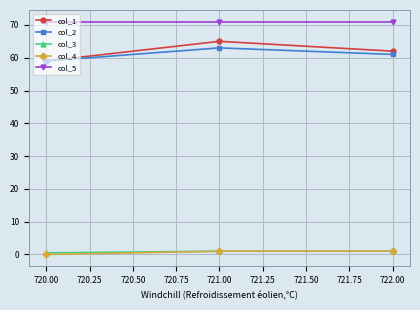

How many lines are shown in the chart?

5